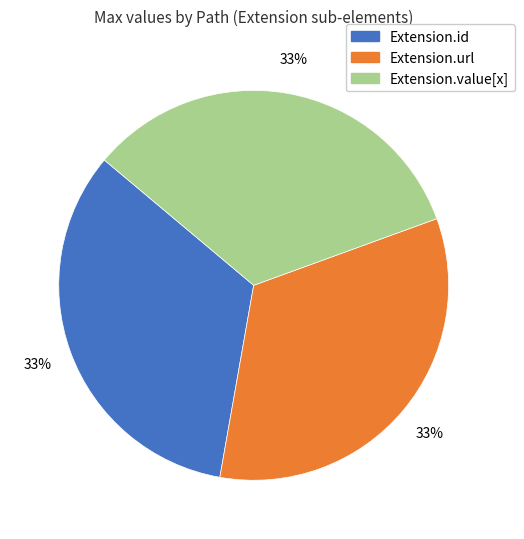

Is there a majority slice in this chart?

No